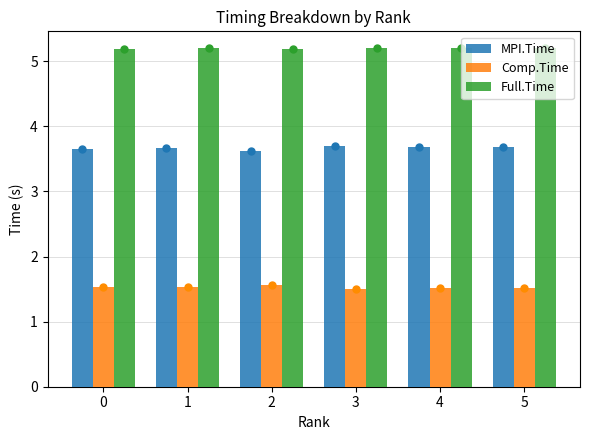

Rank the series by their average value, from lowest to highest.

Comp.Time, MPI.Time, Full.Time